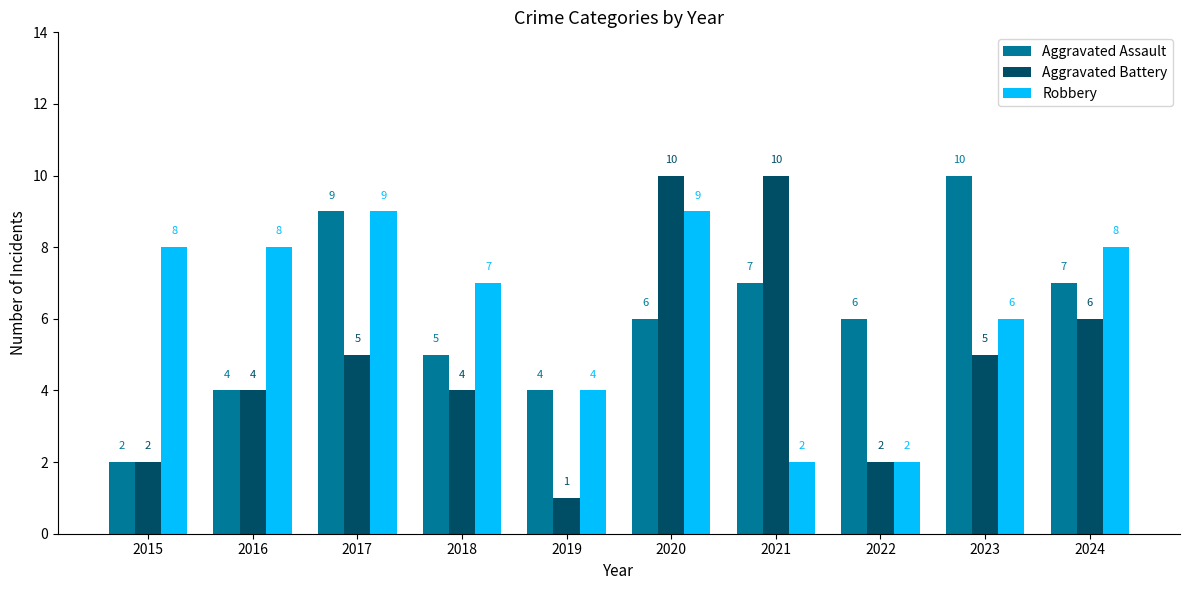

Is the value of Aggravated Assault at 2017 greater than the value of Robbery at 2024?

Yes